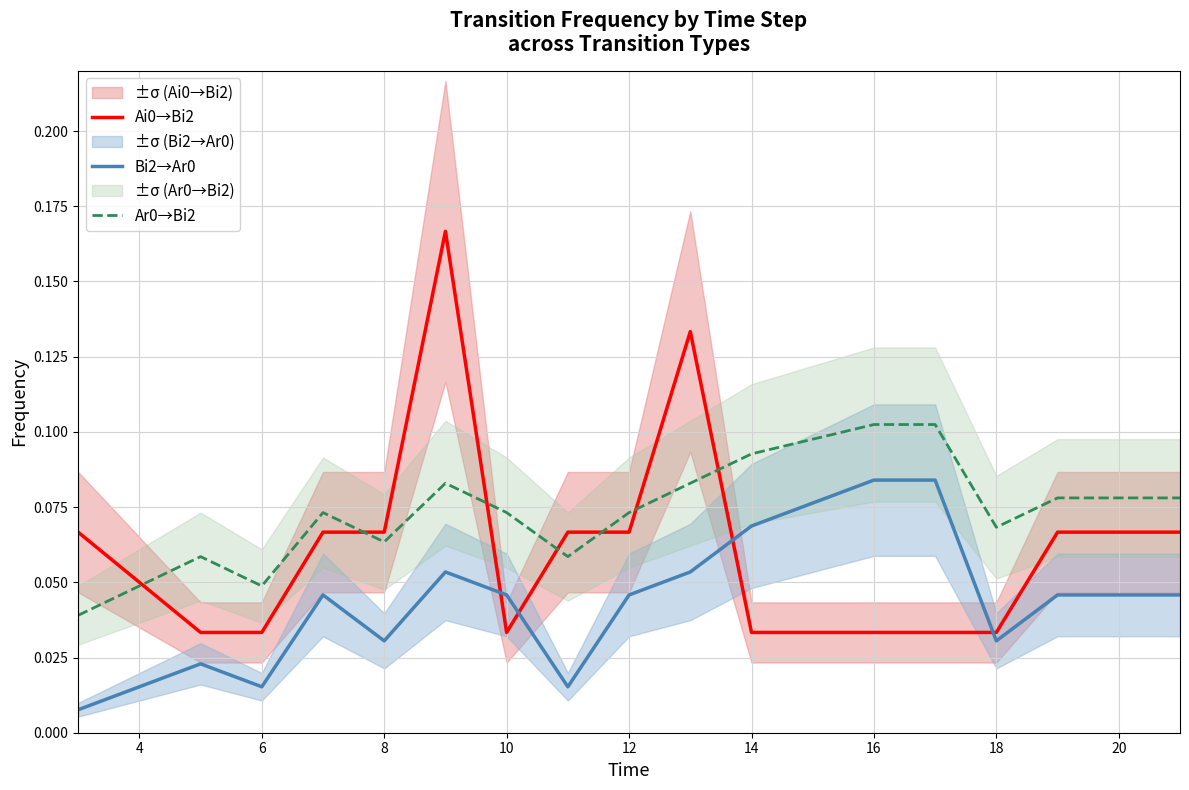

Rank the series by their average value, from lowest to highest.

Bi2→Ar0, Ai0→Bi2, Ar0→Bi2